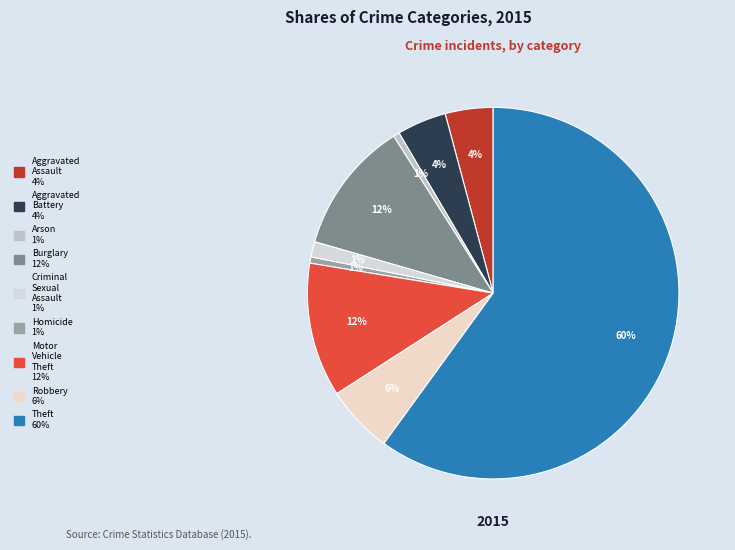

To the nearest percent, what portion does Criminal Sexual Assault represent?

1%